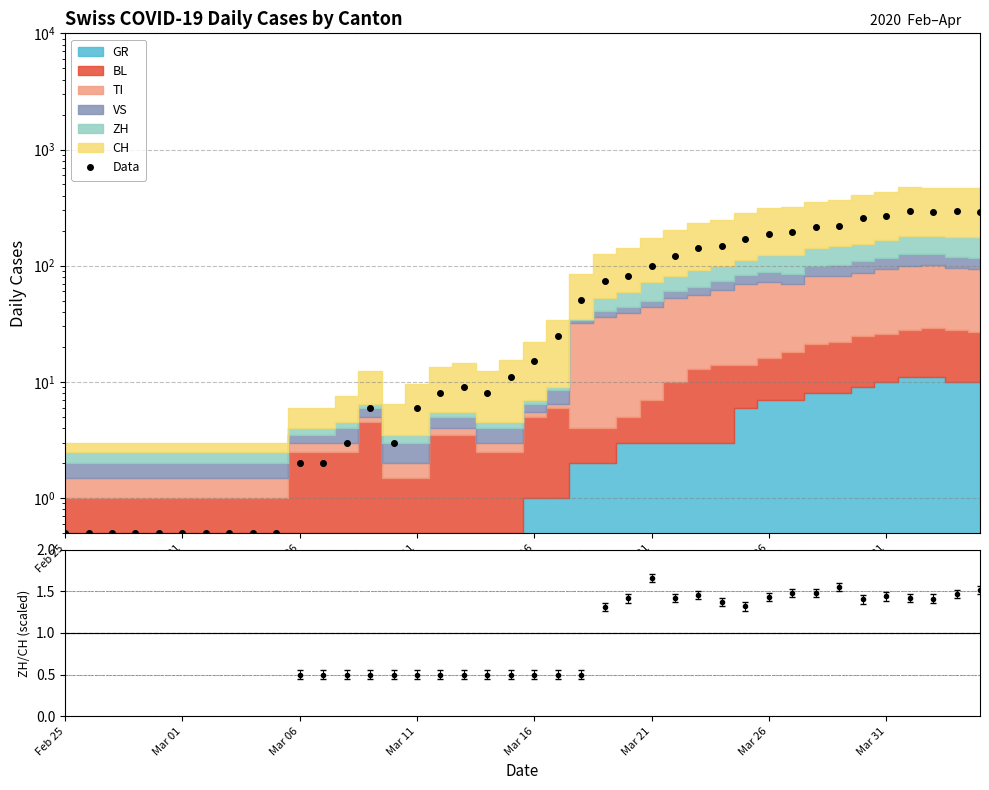

What is the average value of the Data series?

87.3